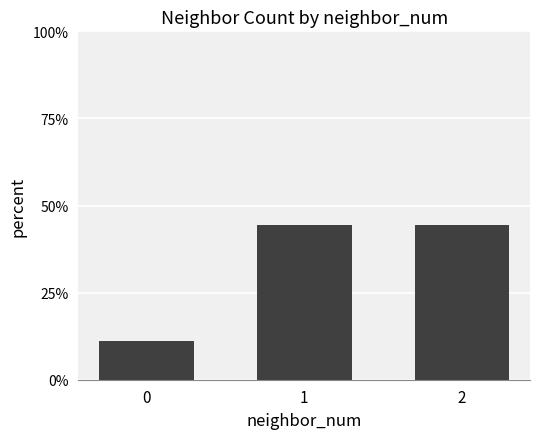

Does the chart contain any negative values?

No